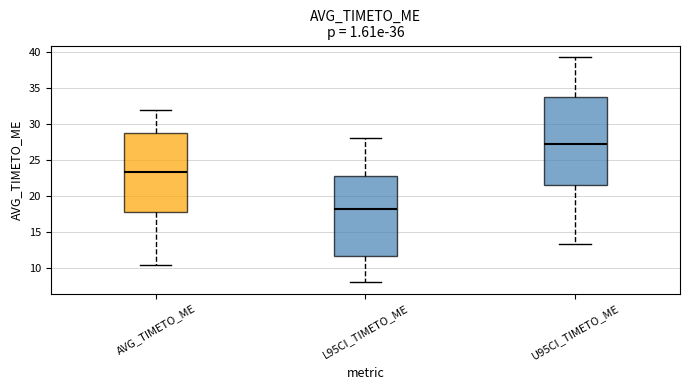

Which box is the tallest, from its lower edge to its upper edge?

U95CI_TIMETO_ME